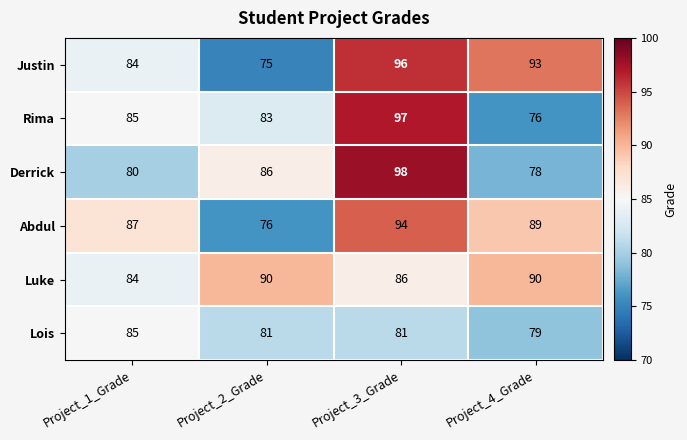

The value of Abdul at Project_4_Grade is 89. True or false?

True